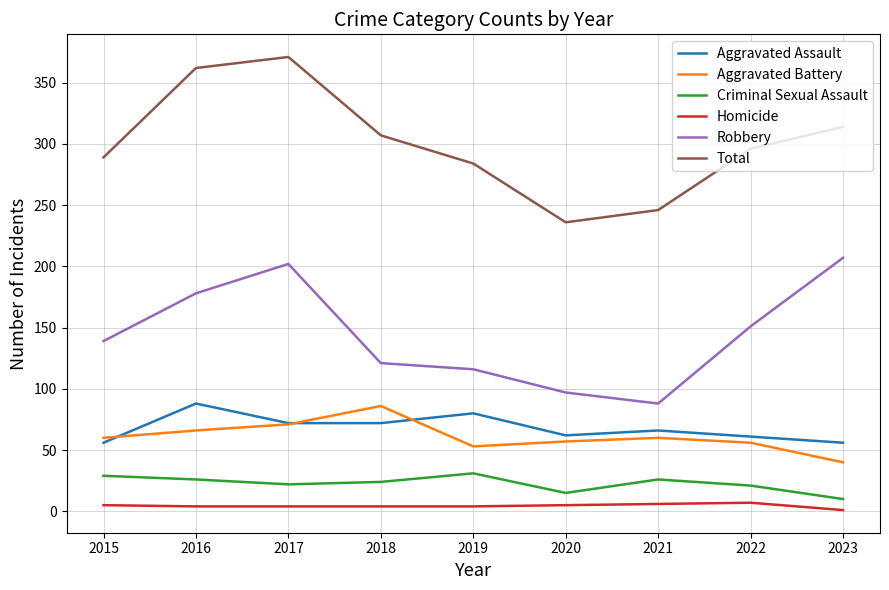

What is the spread (max minus min) of values at 2018?

303